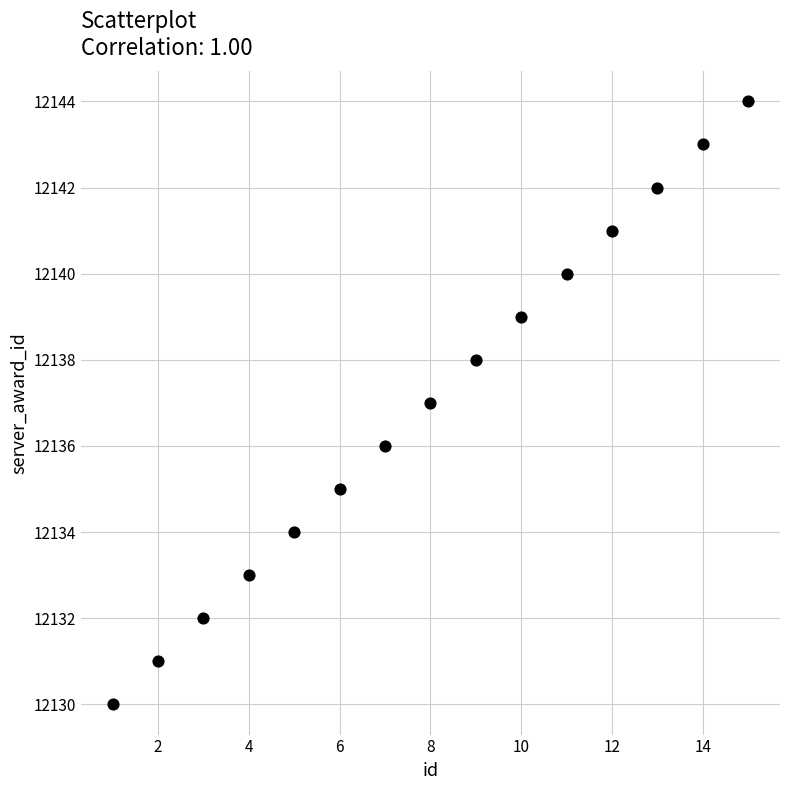

What is the range of Y values (max minus min)?

14